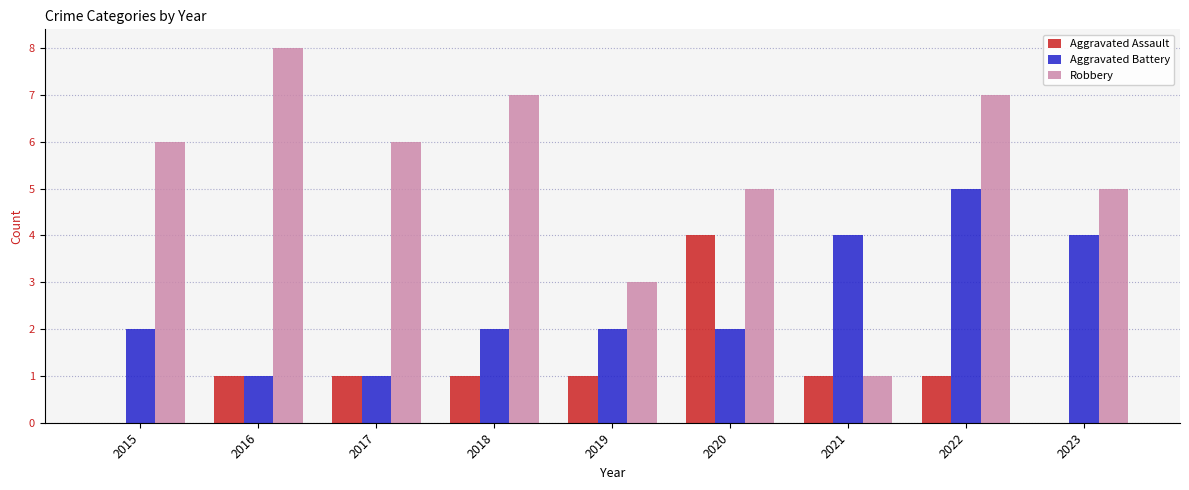

Count the number of categories in the chart.

9